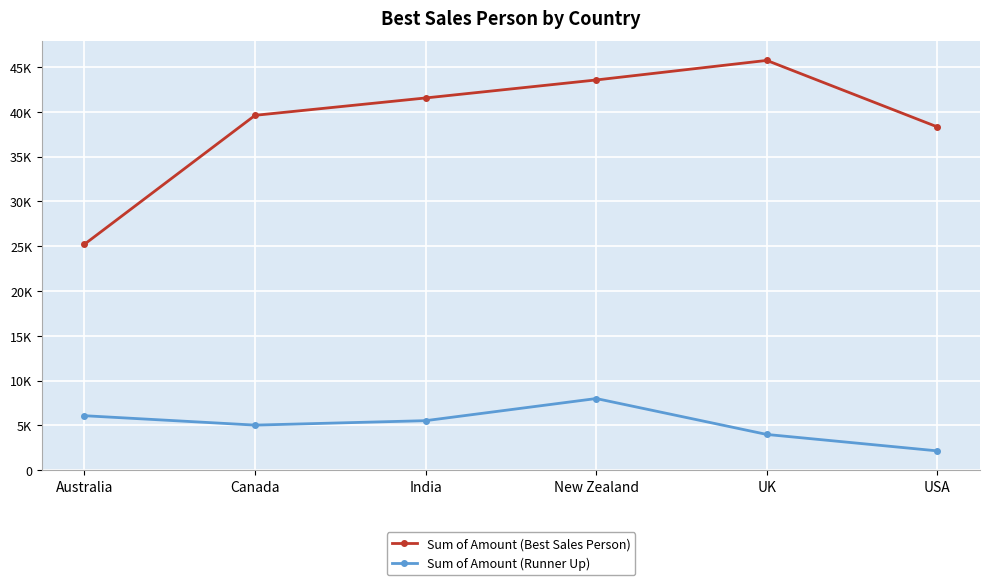

True or false: Sum of Amount (Runner Up) has more than 0 points higher than both neighbors.

True